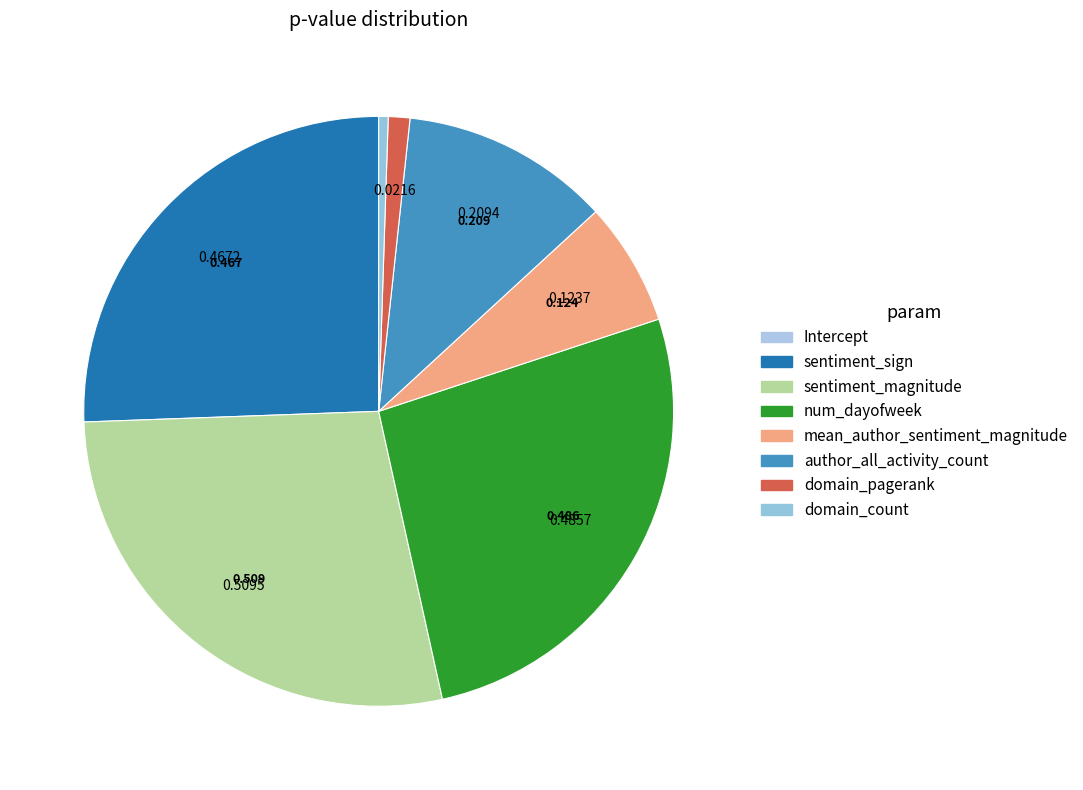

To the nearest percent, what is the average slice percentage?

12%